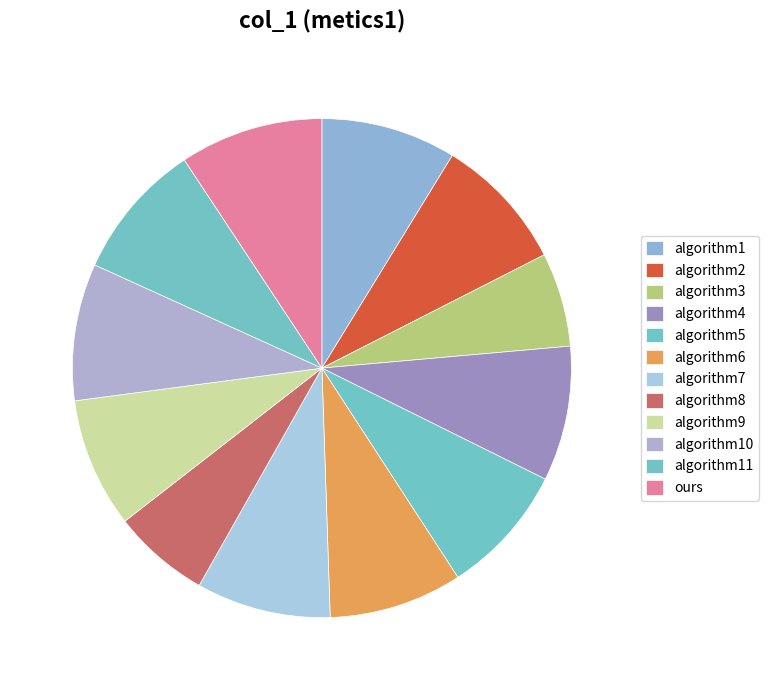

Rank the categories by value from lowest to highest.

algorithm3, algorithm8, algorithm9, algorithm5, algorithm6, algorithm7, algorithm2, algorithm4, algorithm1, algorithm10, algorithm11, ours